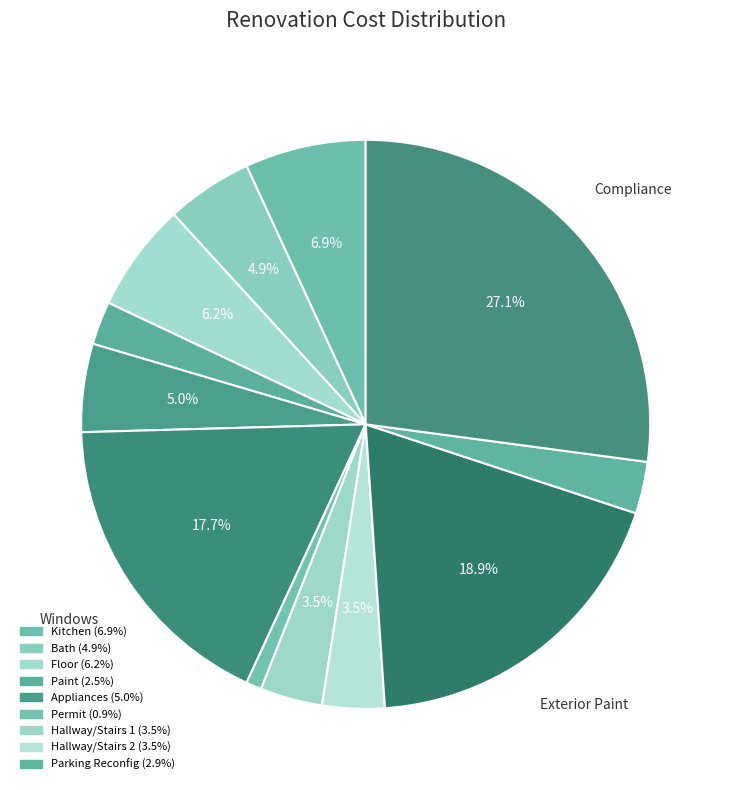

What is the largest slice in the pie chart?

Compliance